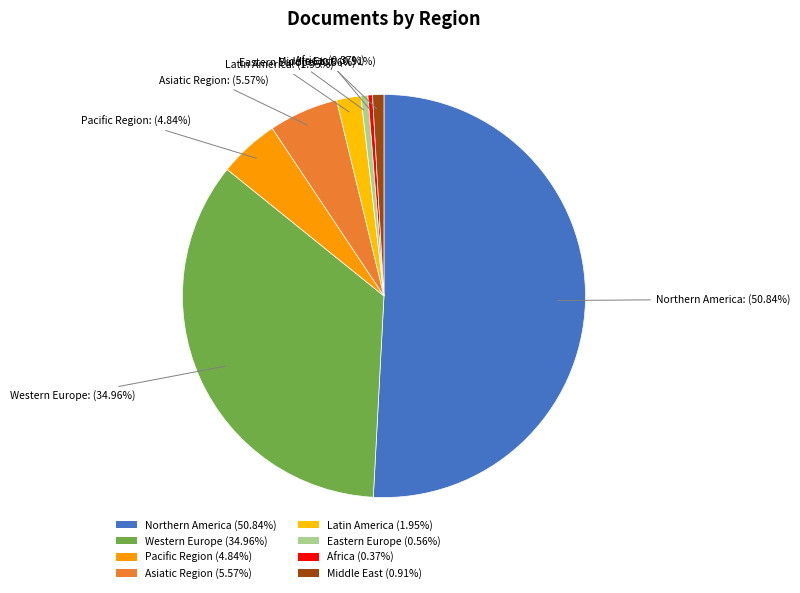

Is there a majority slice in this chart?

Yes